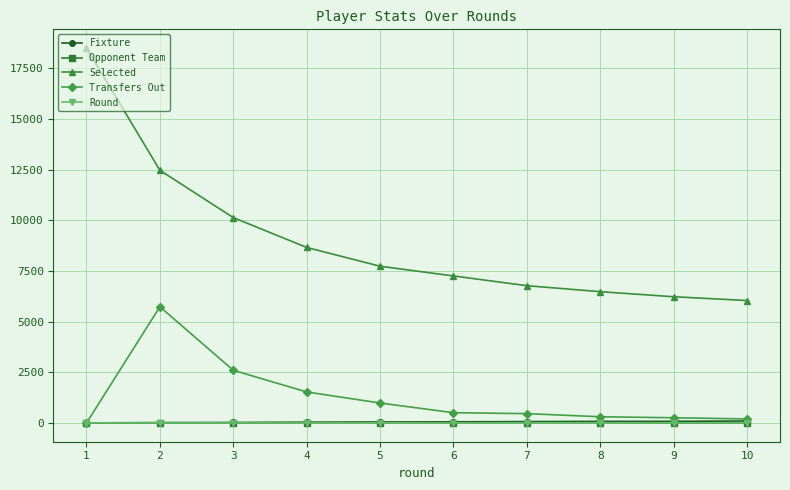

Which series has the largest total across all categories?

Selected